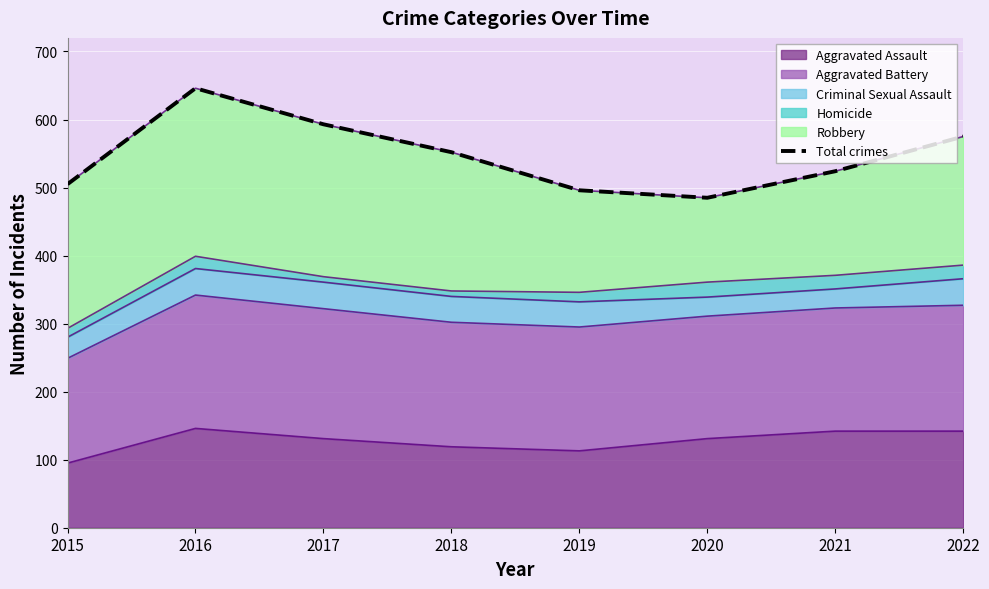

Reading left to right, transcribe all the data shown in this chart.

505	646	593	552	496	485	524	575